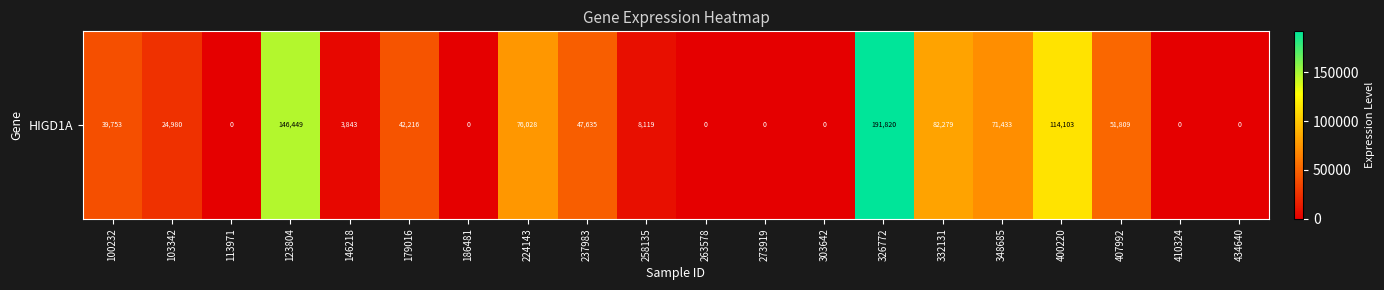

List the labels in order of value, largest first.

326772, 123804, 400220, 332131, 224143, 348685, 407992, 237983, 179016, 100232, 103342, 258135, 146218, 113971, 186481, 263578, 273919, 303642, 410324, 434640